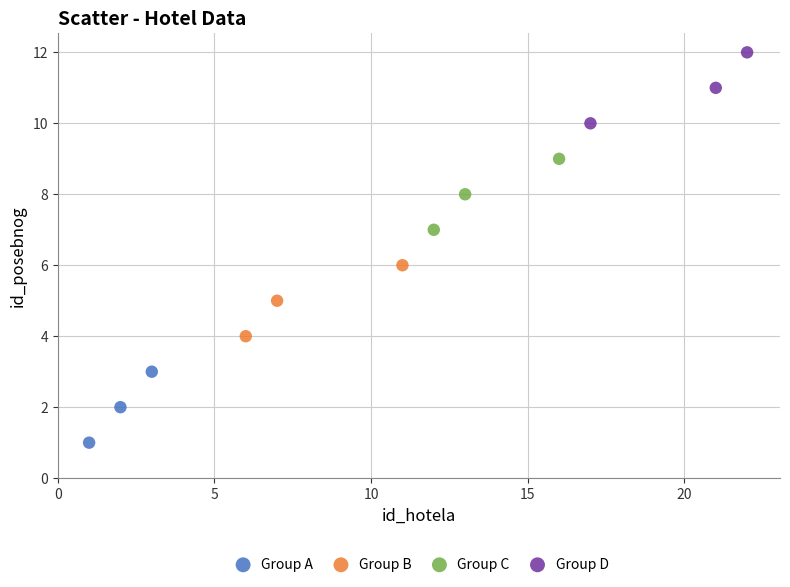

Which series contains the highest Y value?

Group D